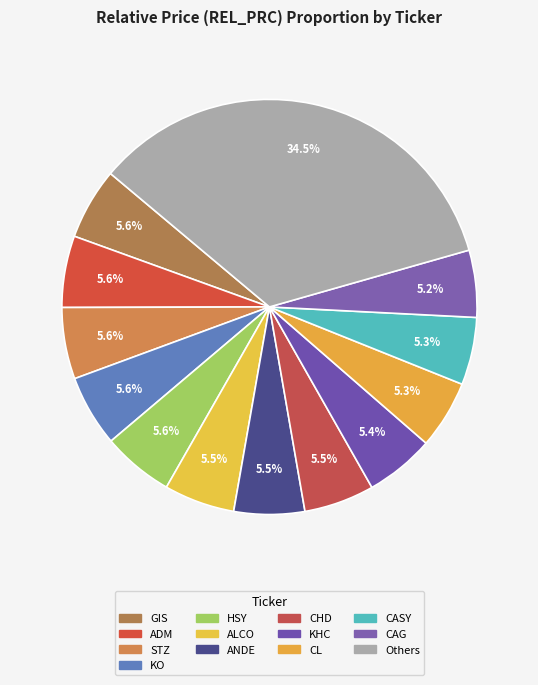

Is there any slice that represents more than half of the pie?

No